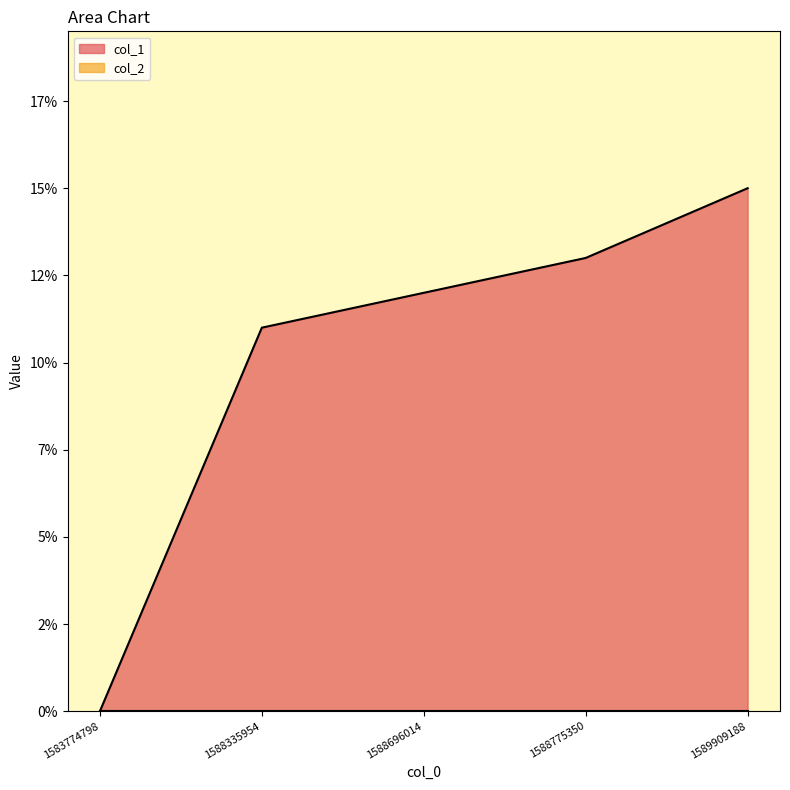

Where does the data first go above 12?

1588775350